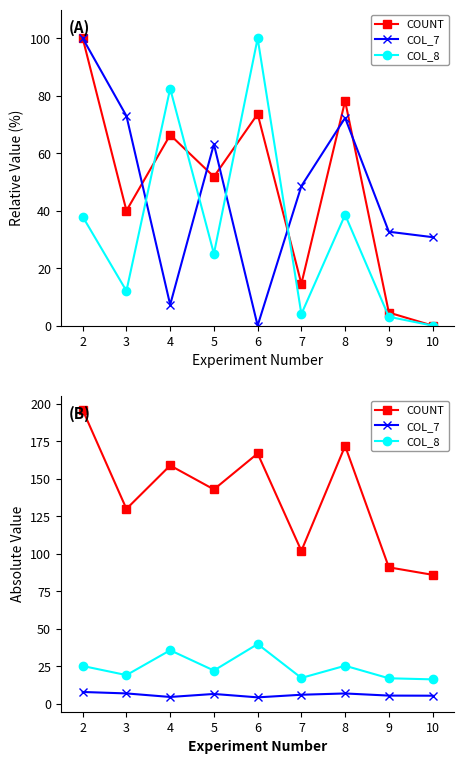

True or false: COL_7 and COUNT intersect in this chart.

False